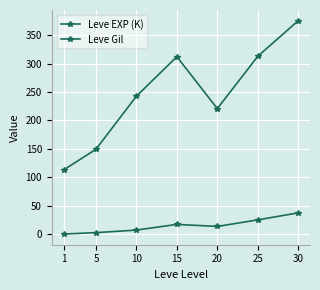

What is the value of the Leve Gil point at the 3rd from the left?

242.5